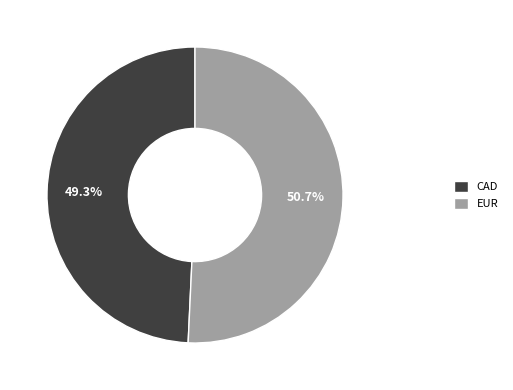

Is the sum of CAD and EUR greater than half?

Yes